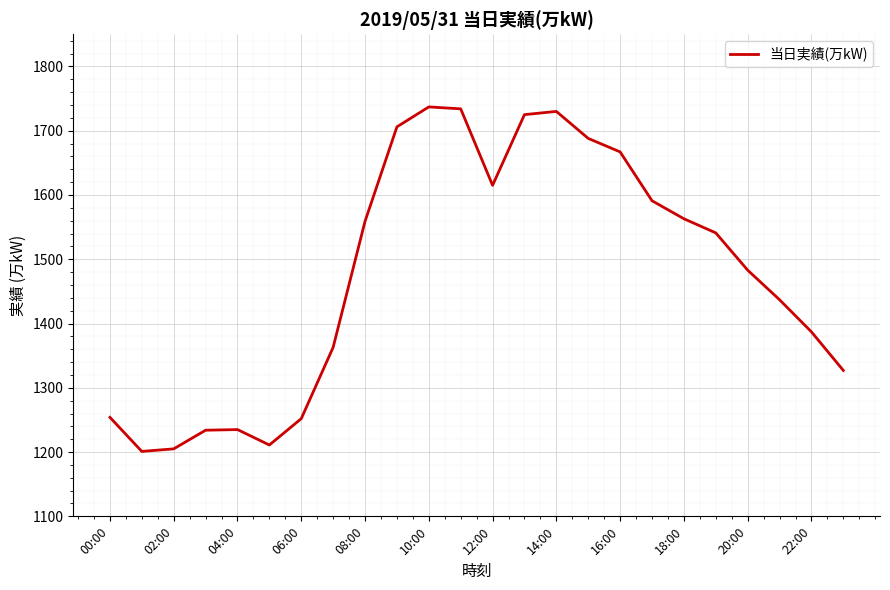

What is the difference between the maximum and minimum values?

536